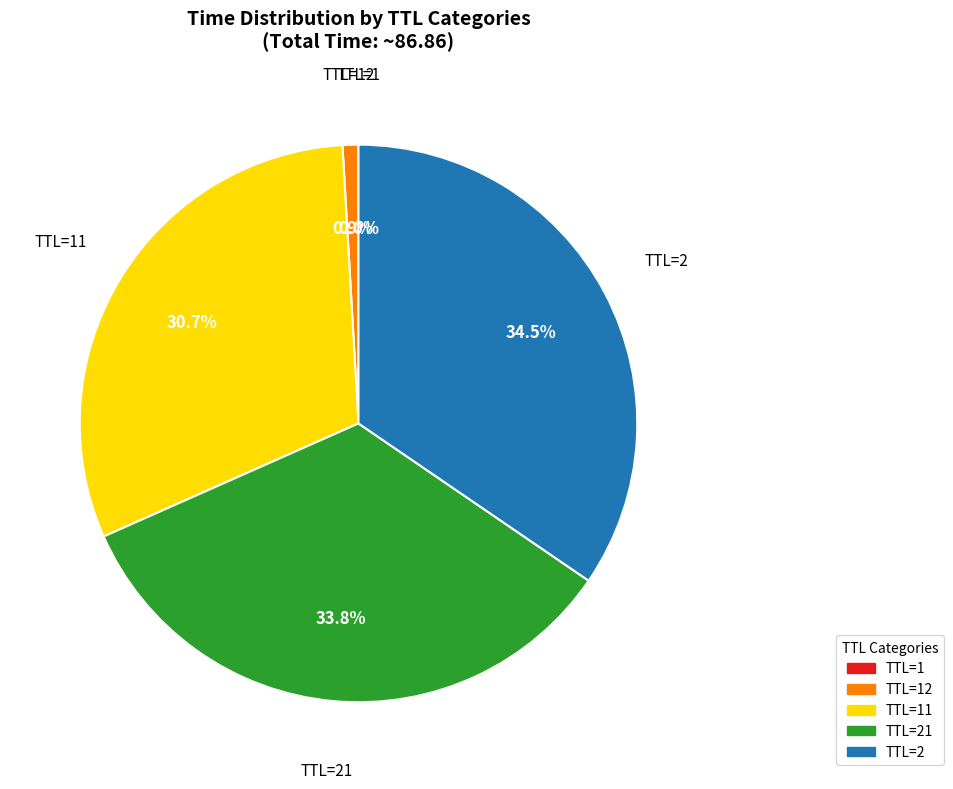

Is there any slice that represents more than half of the pie?

No